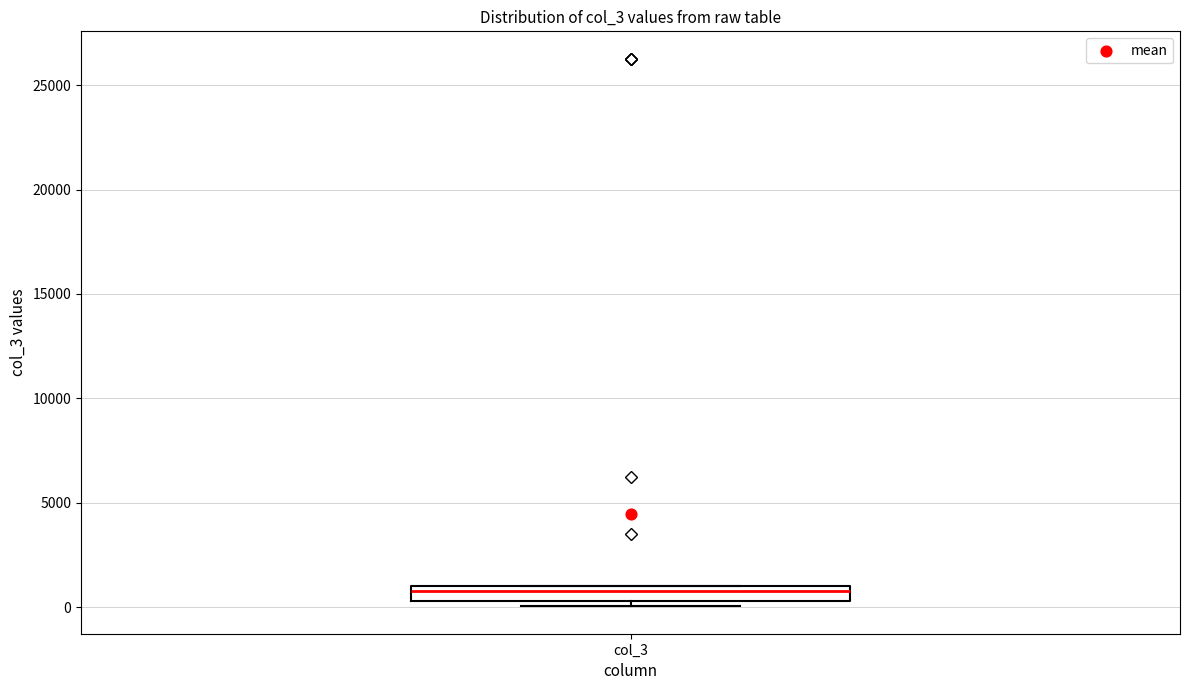

Where is the upper edge of the box for col_3 on the y-axis? The values are not printed on the chart, so give them approximately, as read against the axis.

1000